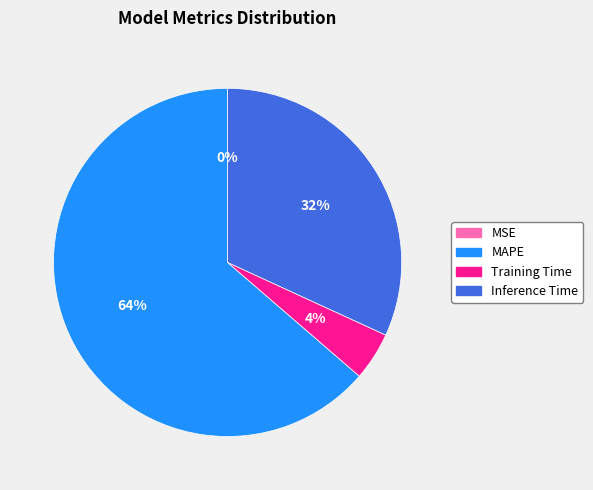

What is the largest slice in the pie chart?

MAPE